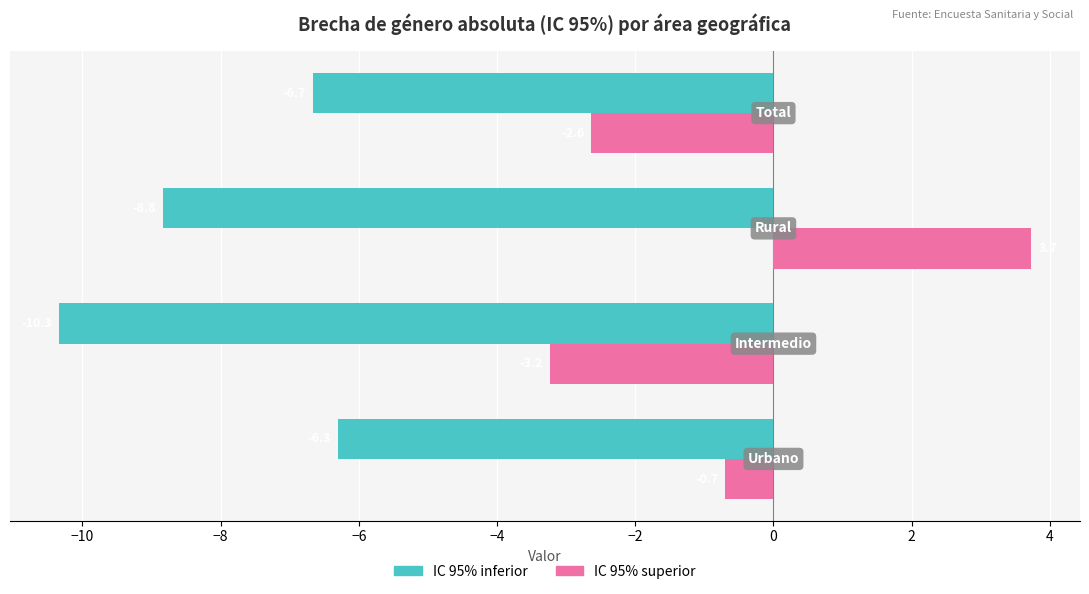

Which series has the widest spread of values?

IC 95% superior